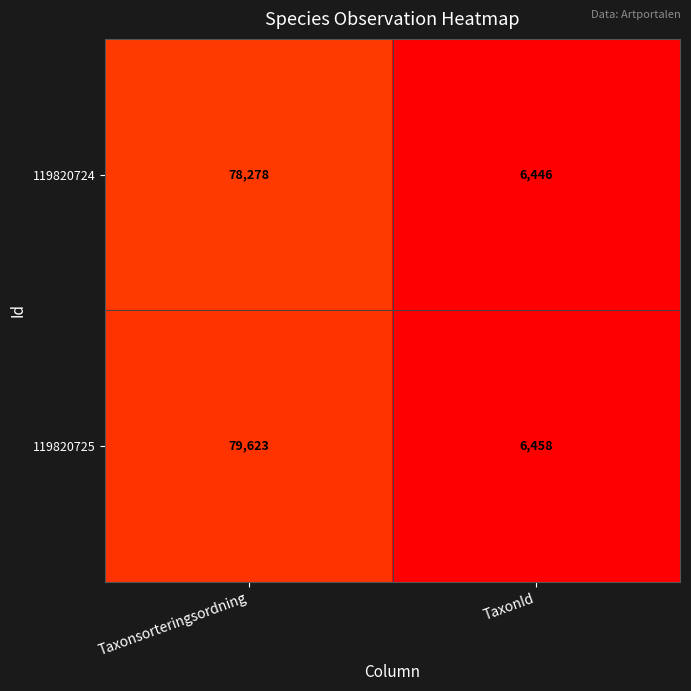

What is the spread (max minus min) of values at Taxonsorteringsordning?

1345